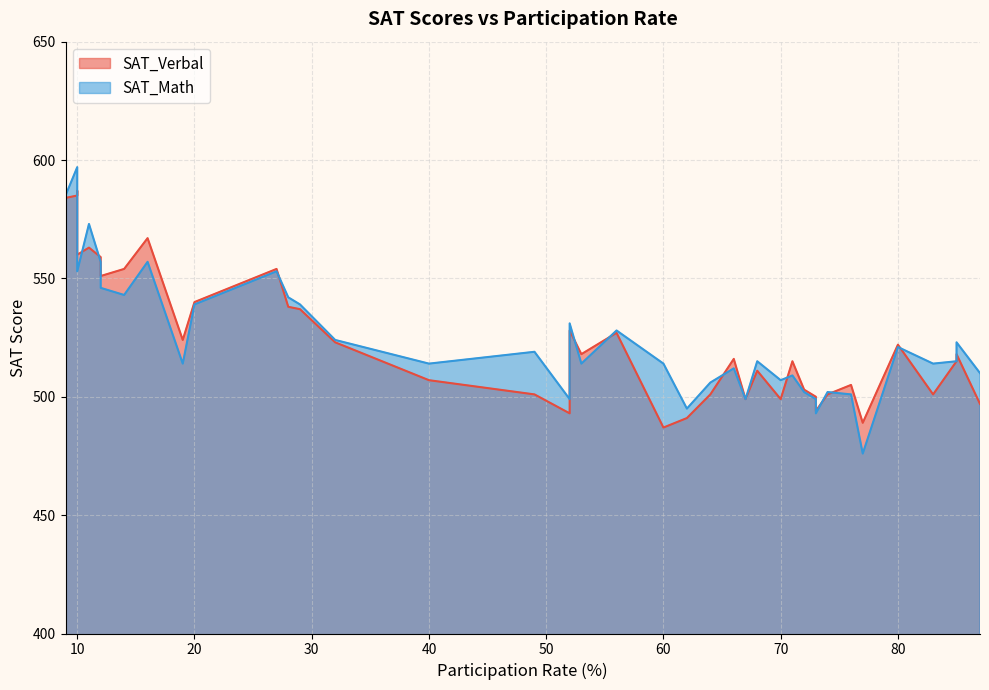

At which category does the chart reach its peak across all series?

10